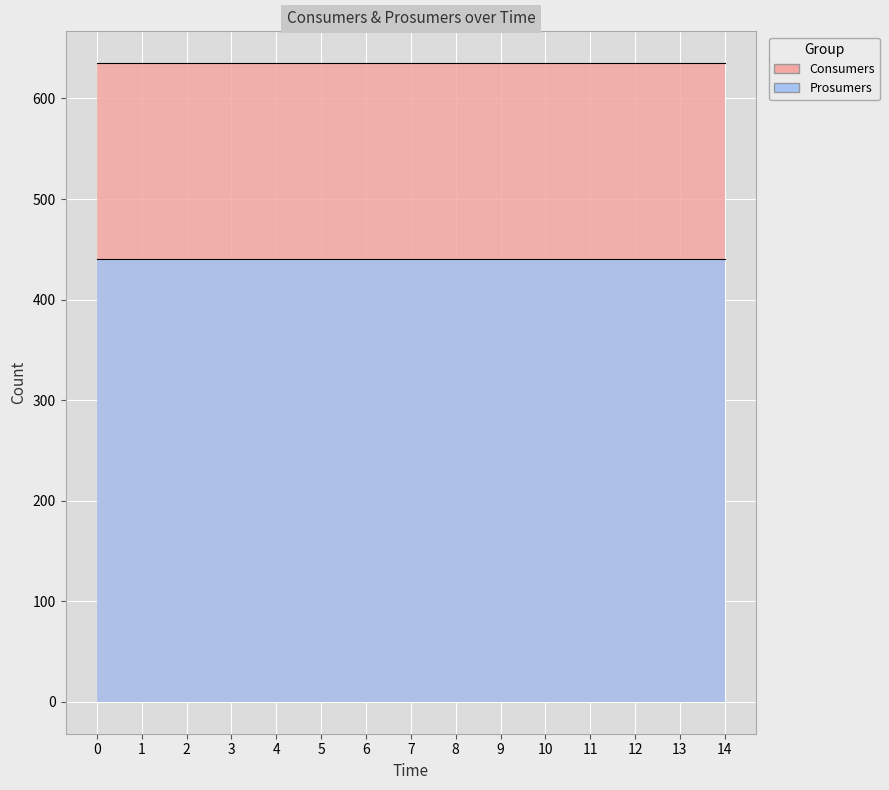

The Consumers series shows 635 at 9. True or false?

True